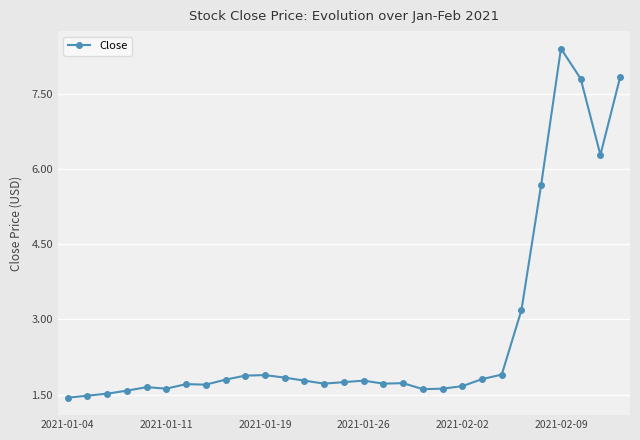

What is the sum of all values?

78.4